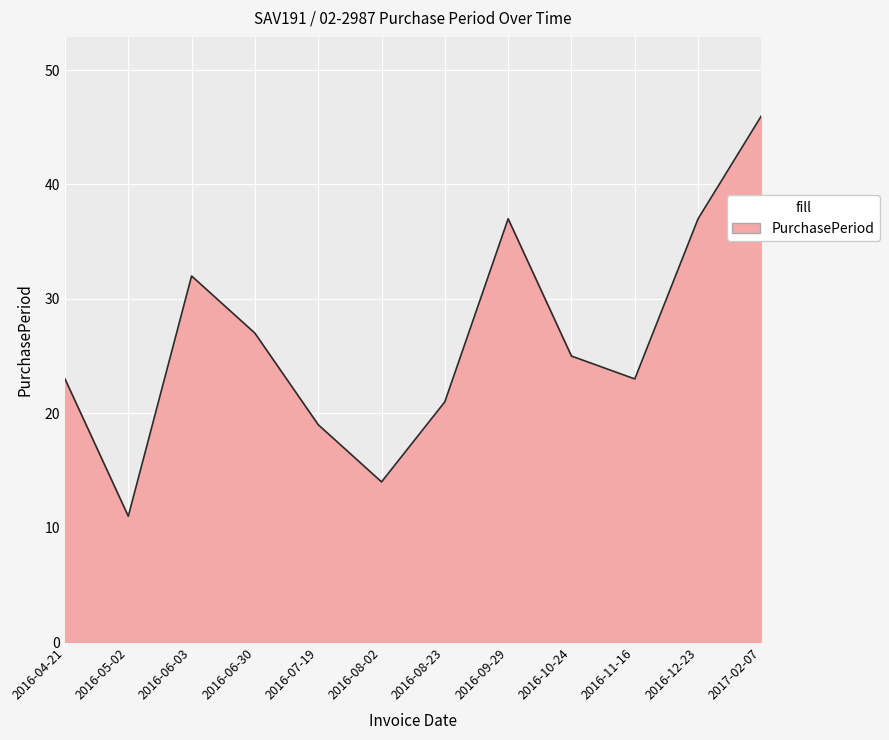

Is it true that the value at 2016-10-24 is 25?

True